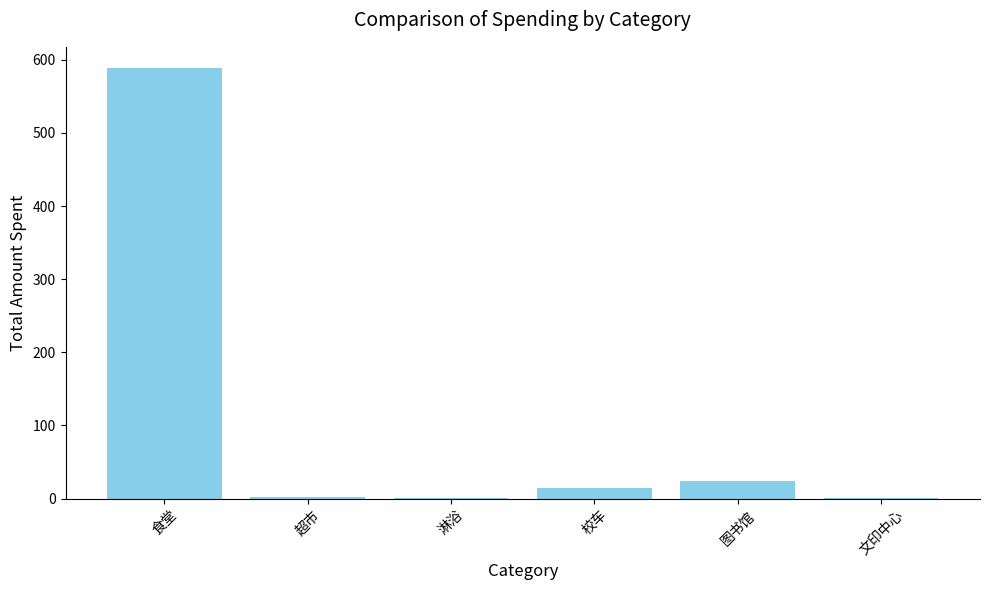

What is the average value?

105.0